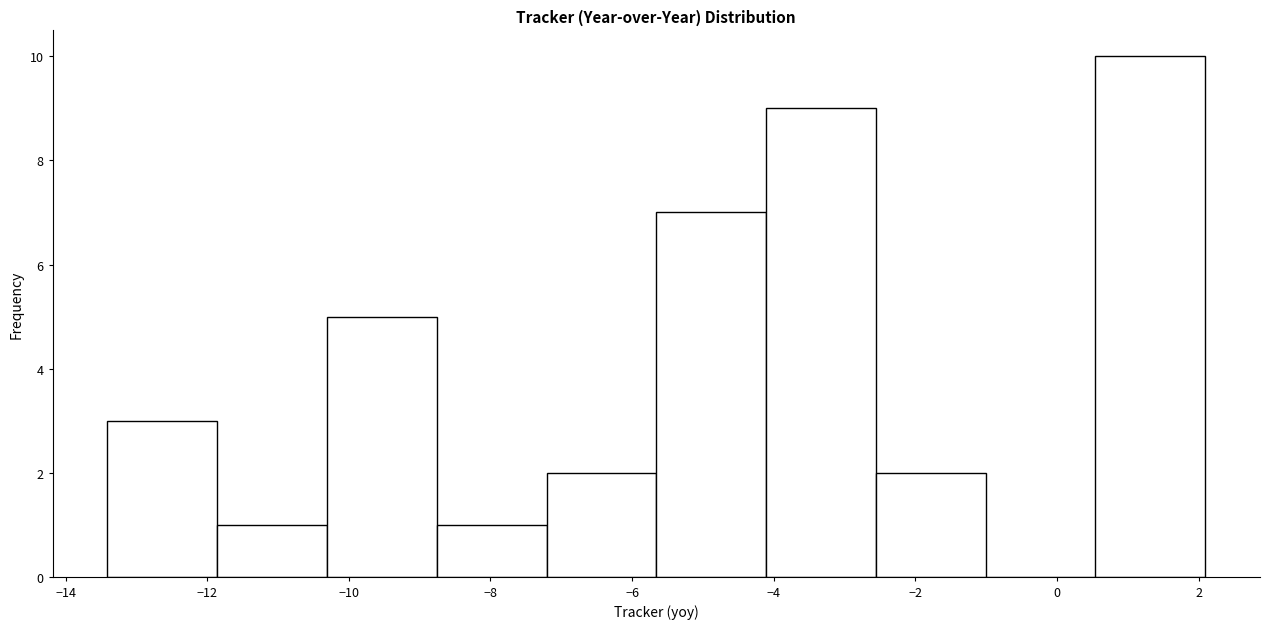

Reading left to right, list every bar in this chart as the range it spans on the x-axis followed by its height. Neither the bar edges nor the heights are printed on the chart, so give them approximately, as read against the axes.

-13.4 to -11.8: 3
-11.8 to -10.4: 1
-10.4 to -8.8: 5
-8.8 to -7.2: 1
-7.2 to -5.6: 2
-5.6 to -4.2: 7
-4.2 to -2.6: 9
-2.6 to -1.0: 2
-1.0 to 0.6: 0
0.6 to 2.0: 10